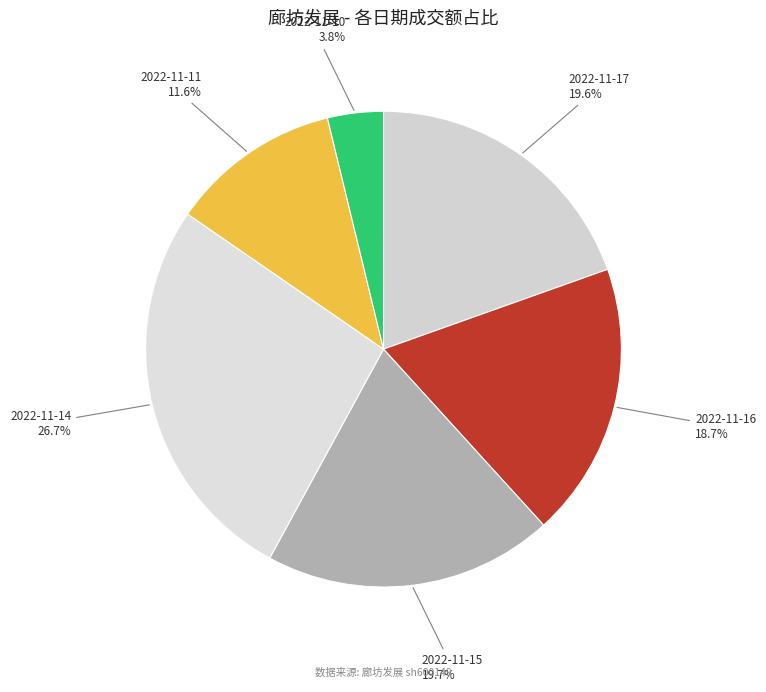

To the nearest percent, what portion does 2022-11-17 represent?

20%